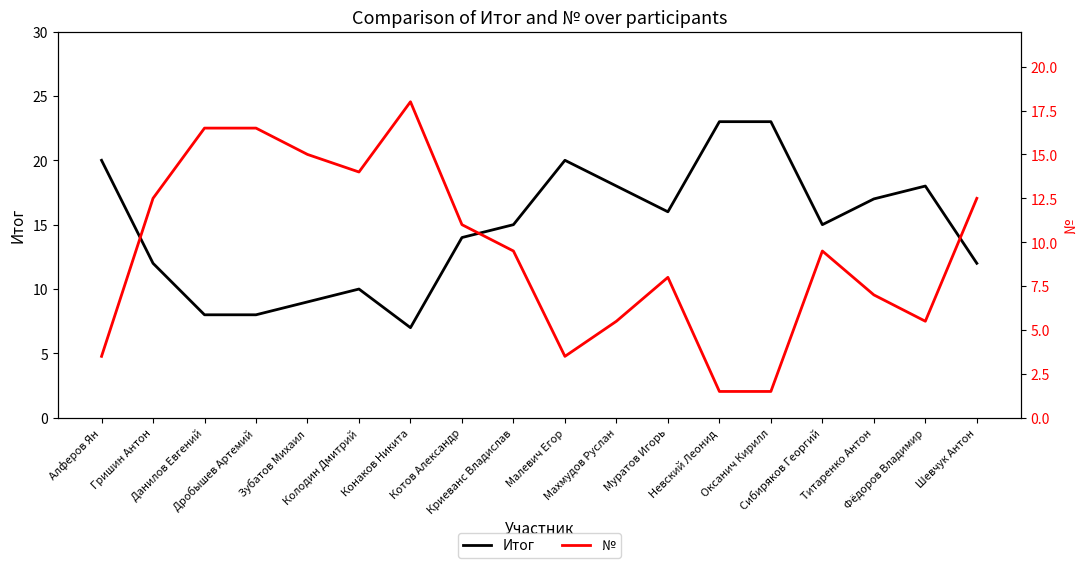

Which category has the lowest value in the № series?

Невский Леонид